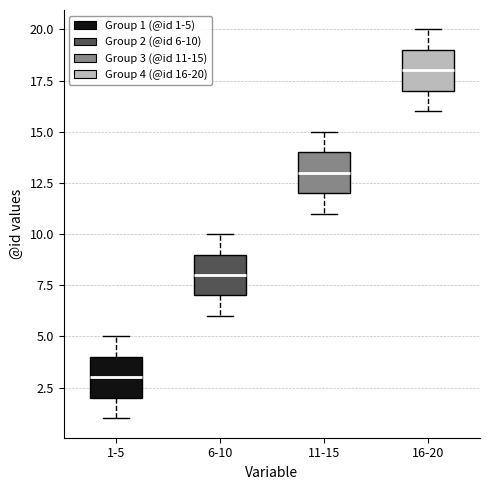

Reading left to right, transcribe this box plot: for each box, give where its median line is, the range the box spans, and where its two whiskers end, as read against the y-axis. The values are not printed on the chart, so give them approximately, as read against the axis.

1-5: median 3, box 2 to 4, whiskers 1 to 5
6-10: median 8, box 7 to 9, whiskers 6 to 10
11-15: median 13, box 12 to 14, whiskers 11 to 15
16-20: median 18, box 17 to 19, whiskers 16 to 20